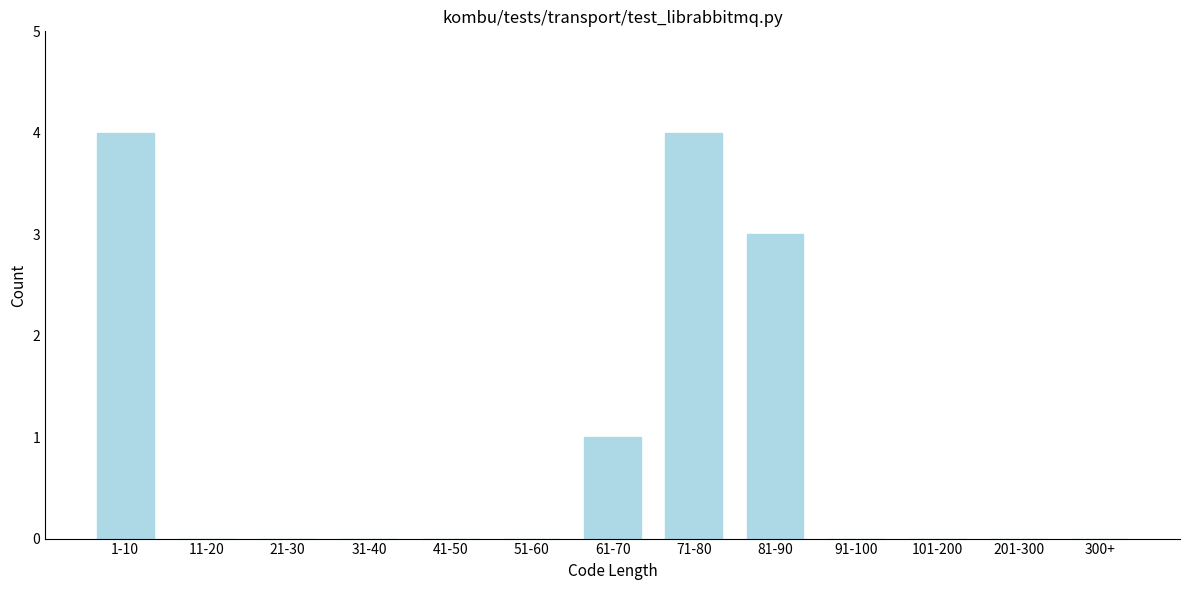

Reading right to left, list all the values displayed in this chart.

300+=0	201-300=0	101-200=0	91-100=0	81-90=3	71-80=4	61-70=1	51-60=0	41-50=0	31-40=0	21-30=0	11-20=0	1-10=4